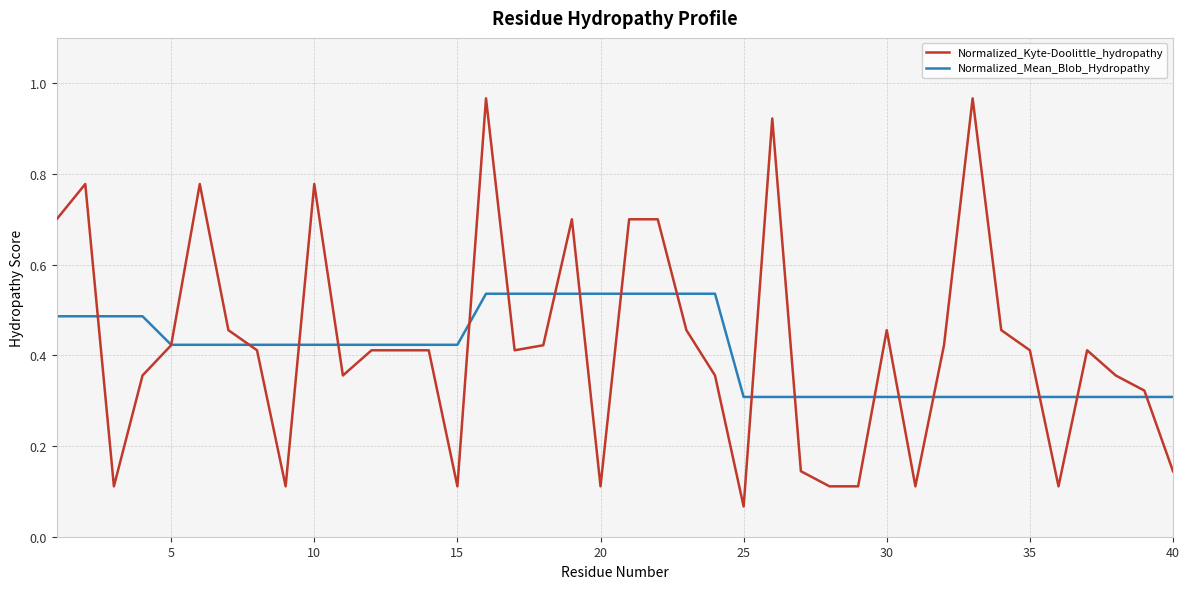

List the series in order of their peak value, lowest first.

Normalized_Mean_Blob_Hydropathy, Normalized_Kyte-Doolittle_hydropathy